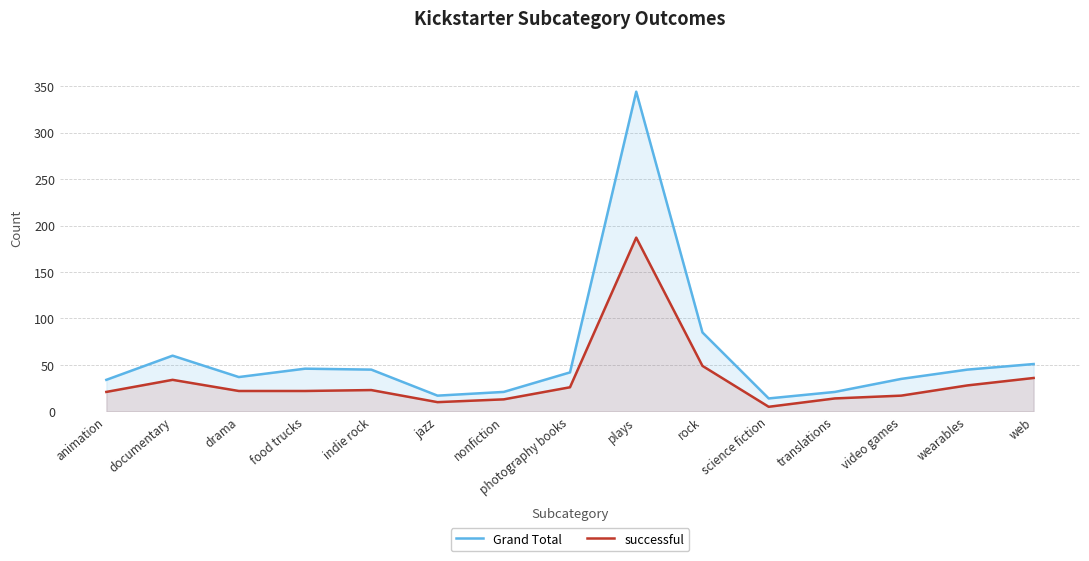

Reading left to right, list all the values displayed in this chart.

Grand Total: 34	60	37	46	45	17	21	42	344	85	14	21	35	45	51
successful: 21	34	22	22	23	10	13	26	187	49	5	14	17	28	36